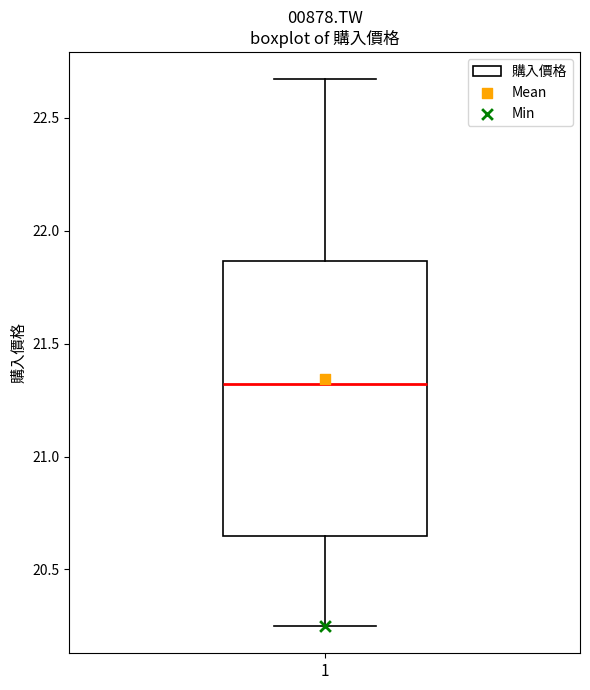

Where does the upper whisker of the box at x = 1 end on the y-axis? The values are not printed on the chart, so give them approximately, as read against the axis.

22.65